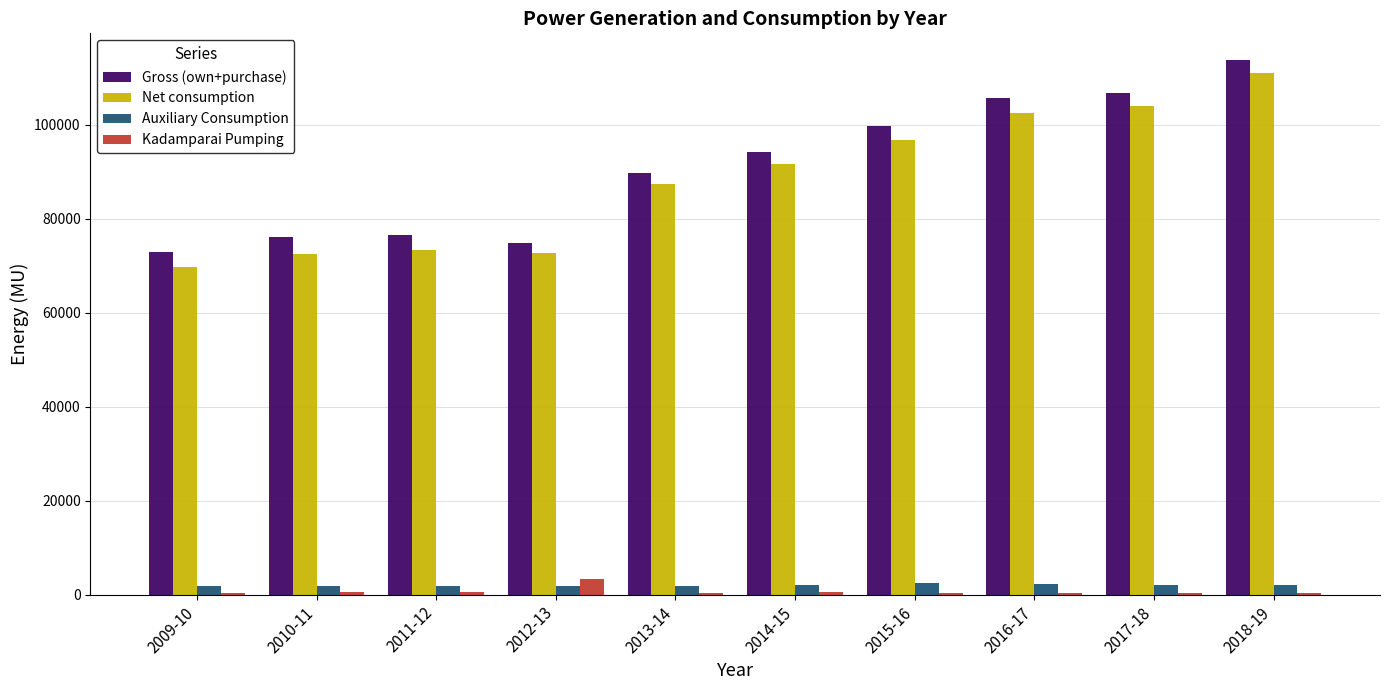

What is the sum of all Gross (own+purchase) values?

910322